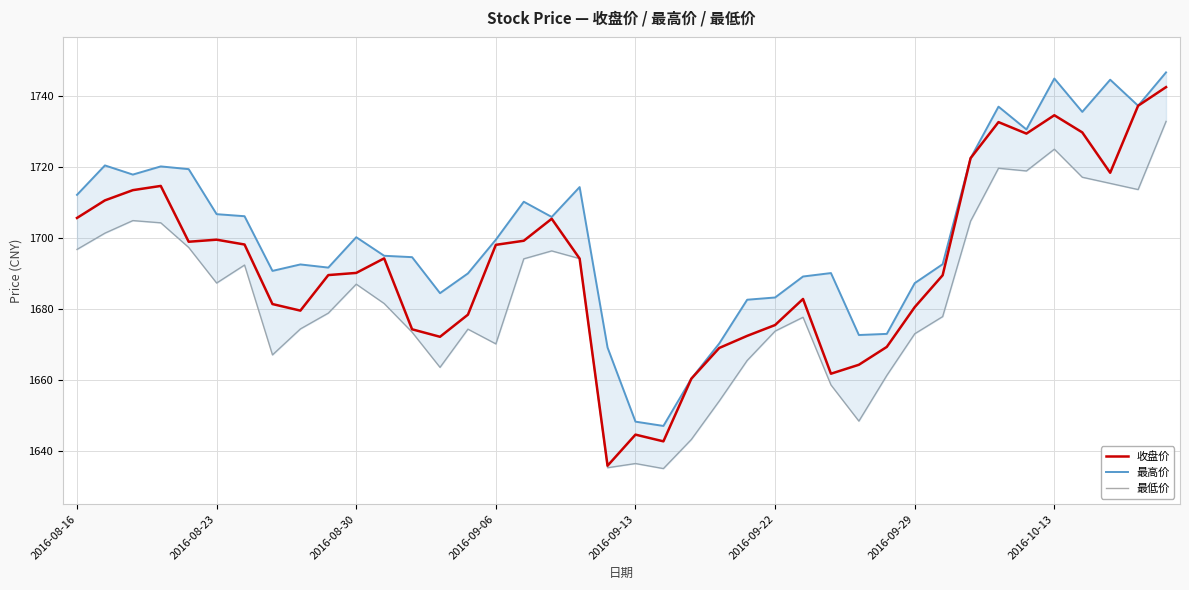

What is the highest value of the 收盘价 series?

1742.5